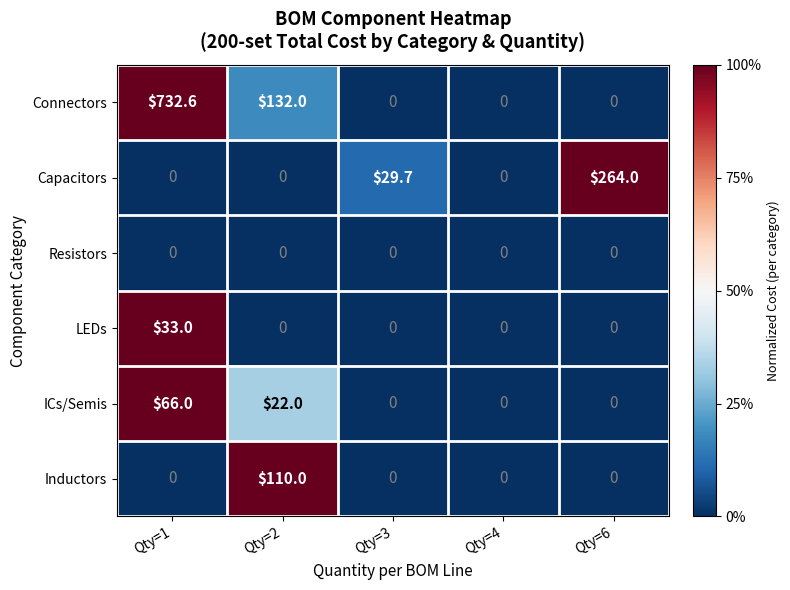

Count the number of data series in this chart.

6